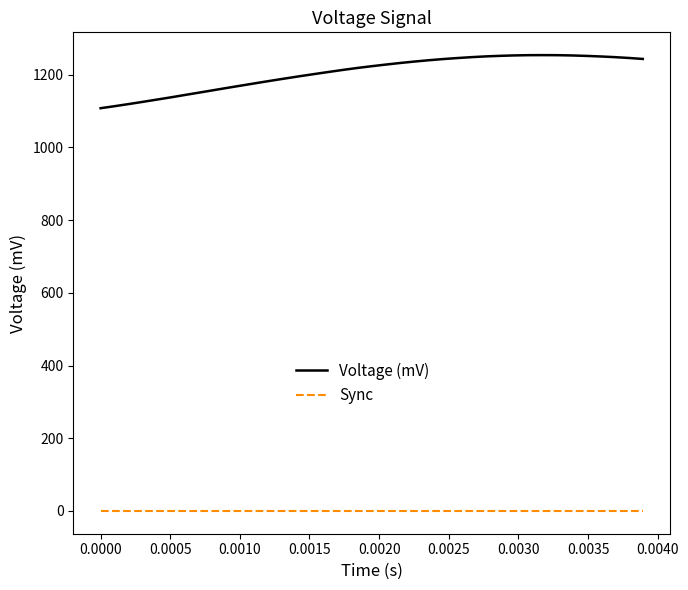

True or false: Voltage (mV) has more than 0 interior local peaks.

True